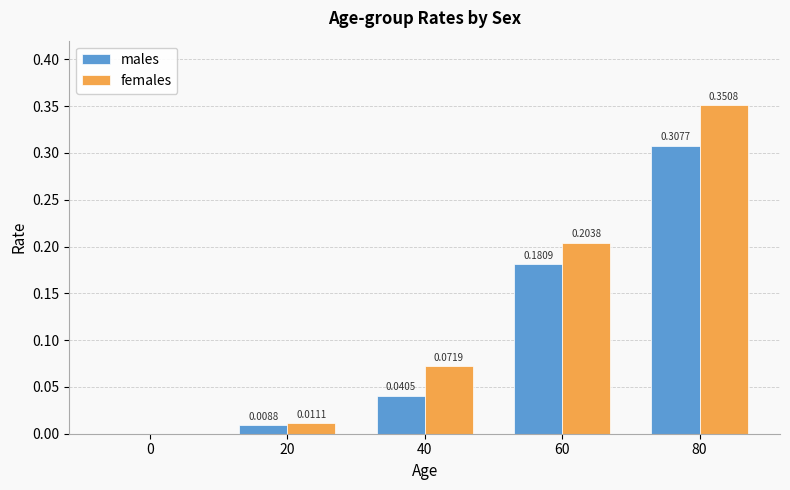

Which series has the largest total across all categories?

females